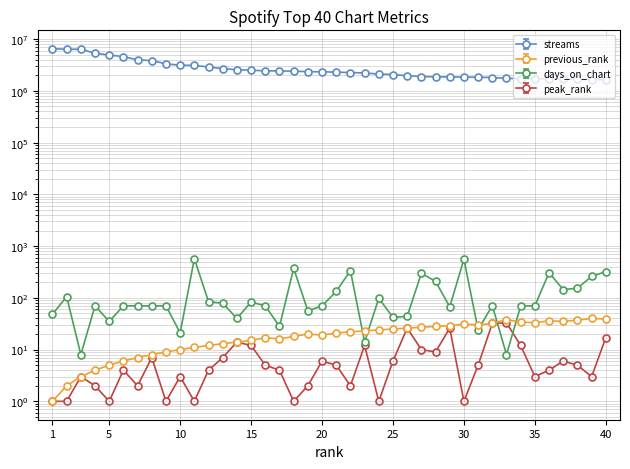

What is the smallest value displayed?

1.0